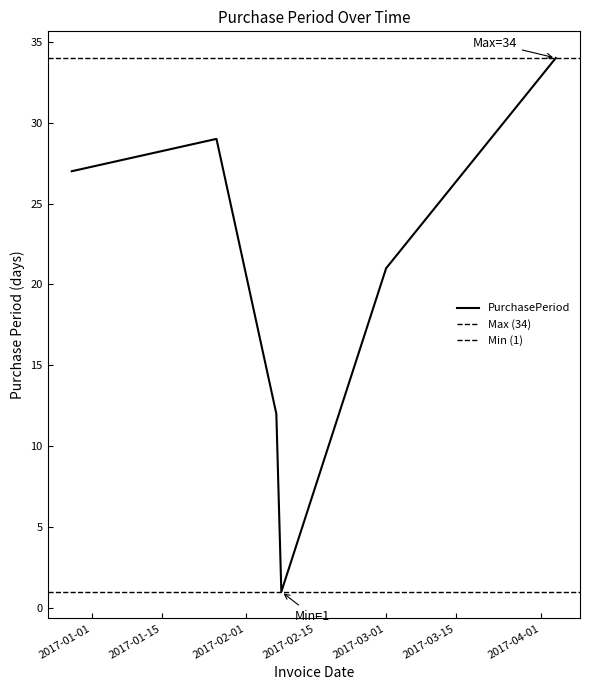

Rank the categories by value from lowest to highest.

2017-02-08, 2017-02-07, 2017-03-01, 2016-12-28, 2017-01-26, 2017-04-04